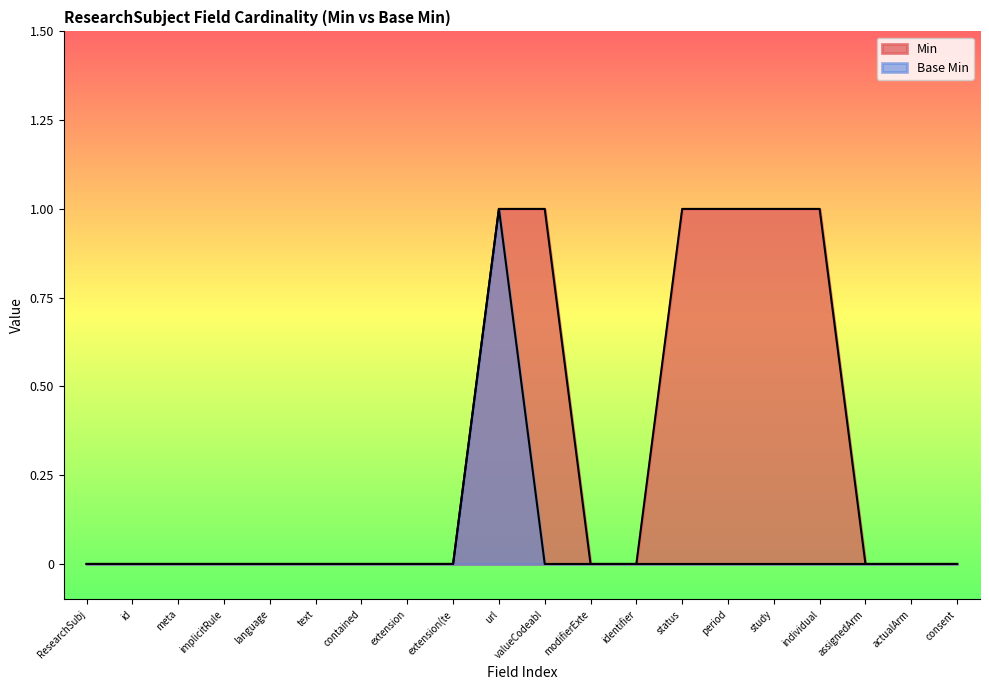

Does the chart have visible grid lines?

No